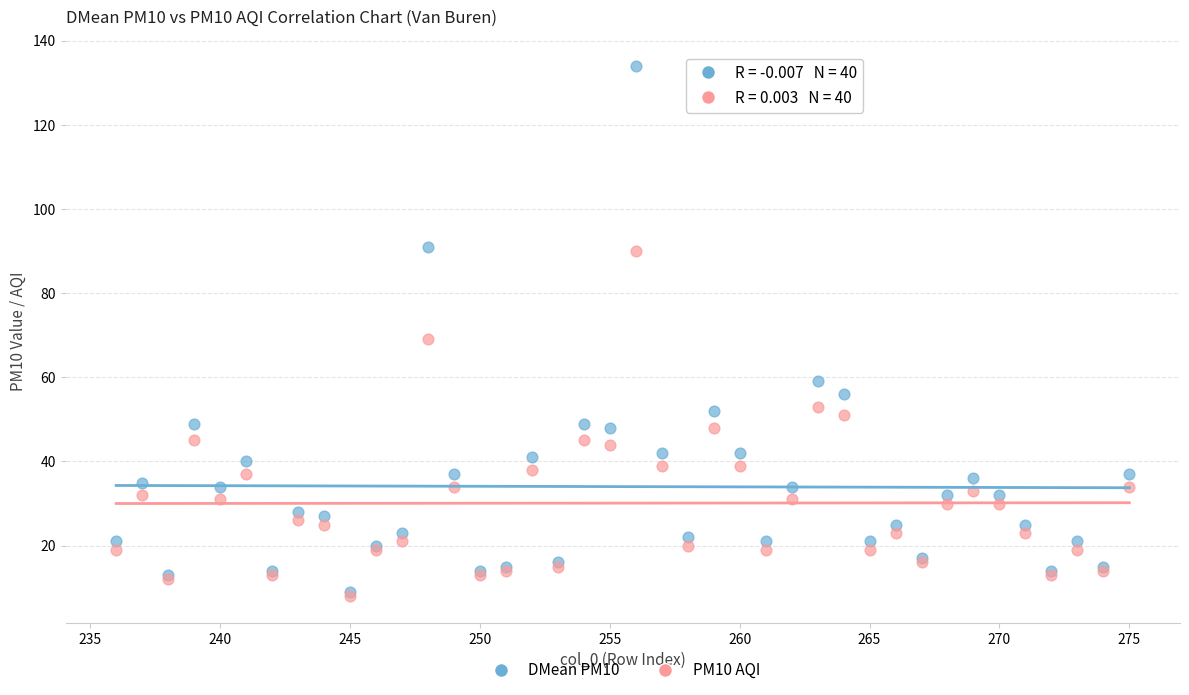

Across all series, what Y value is closest to 71?

69